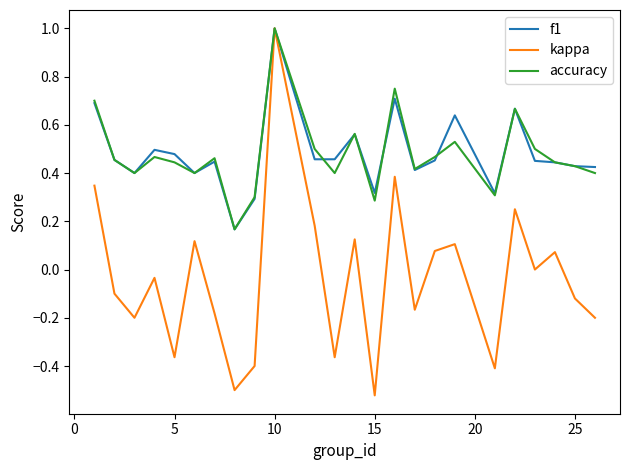

In kappa, how many points are lower than both neighbors (excluding endpoints)?

8